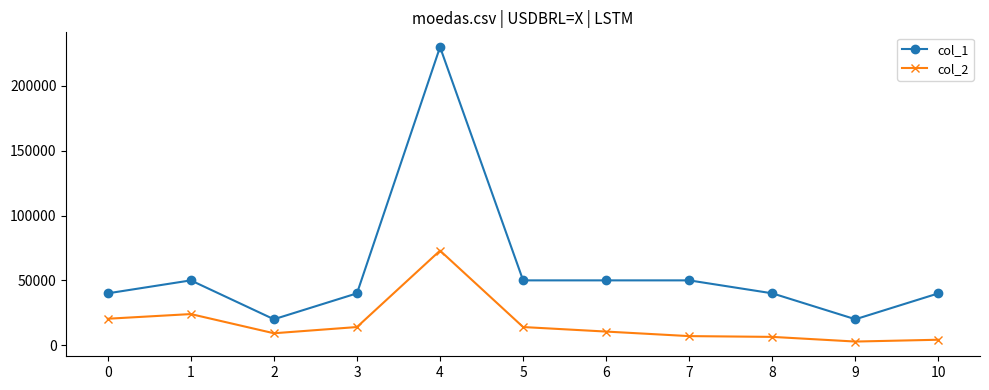

True or false: col_1 has a value of 8813 at 9.

False